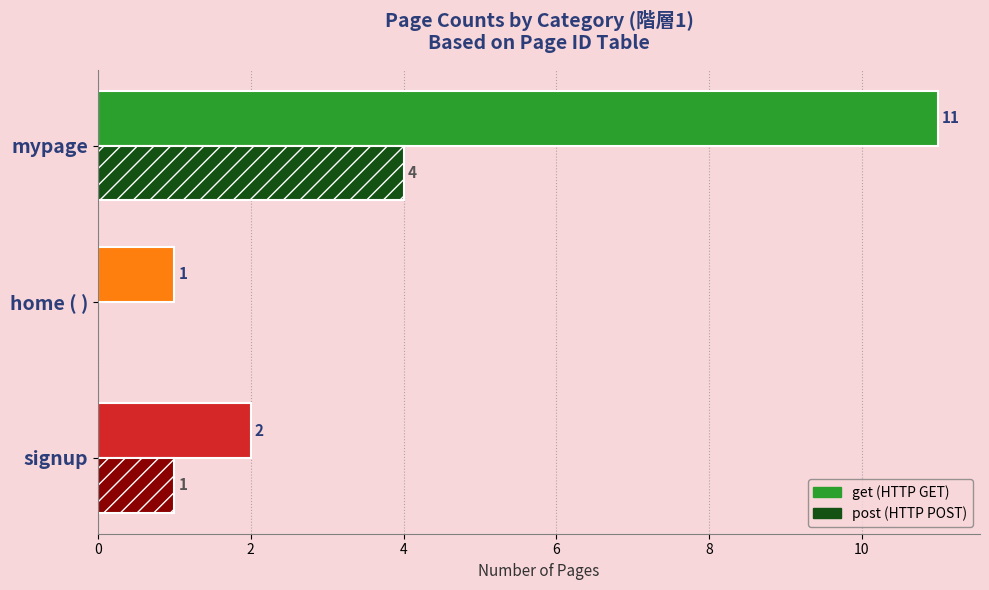

At which category does the chart reach its peak across all series?

mypage